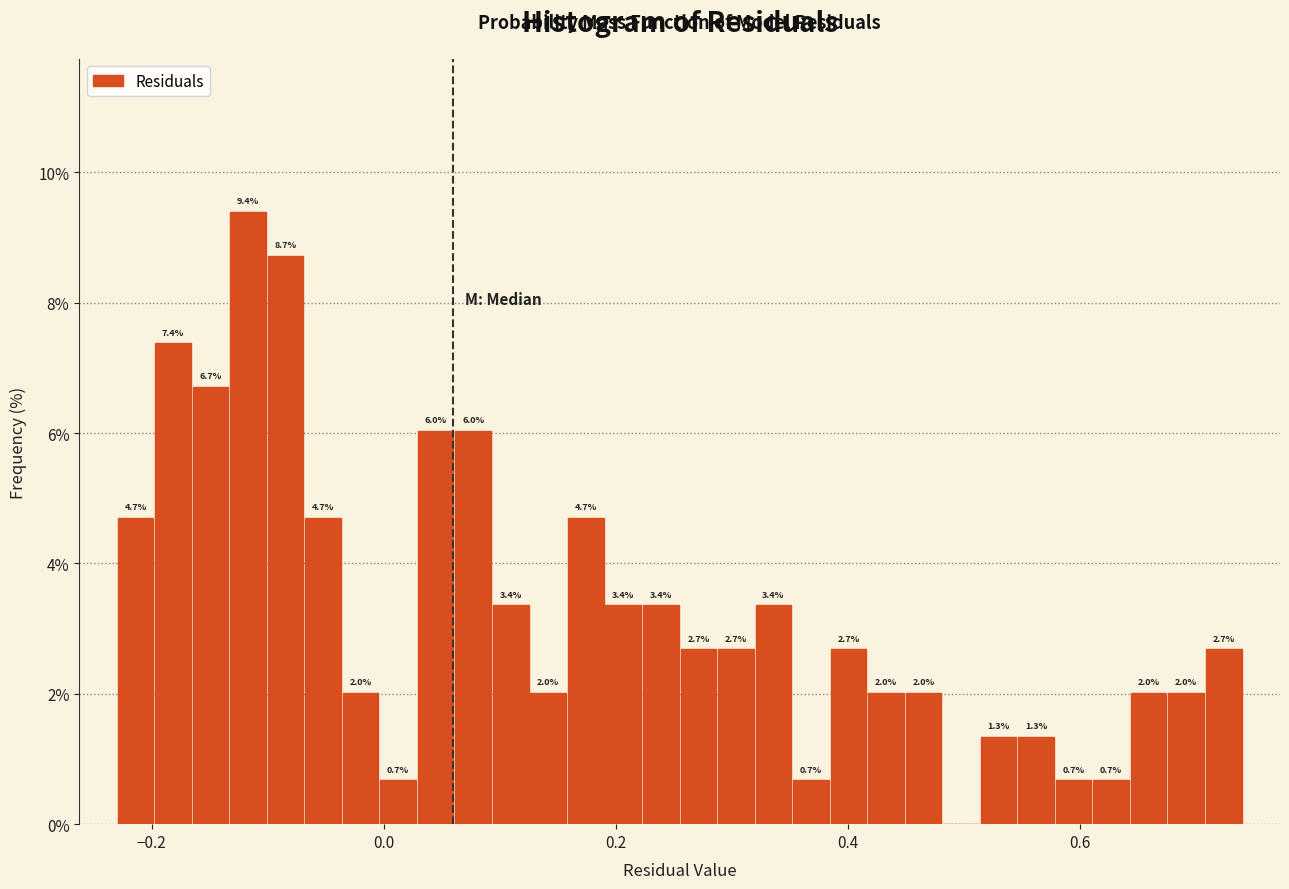

Around what value on the x-axis is the tallest bar? Give the approximate position of its centre, as read against the axis.

-0.12